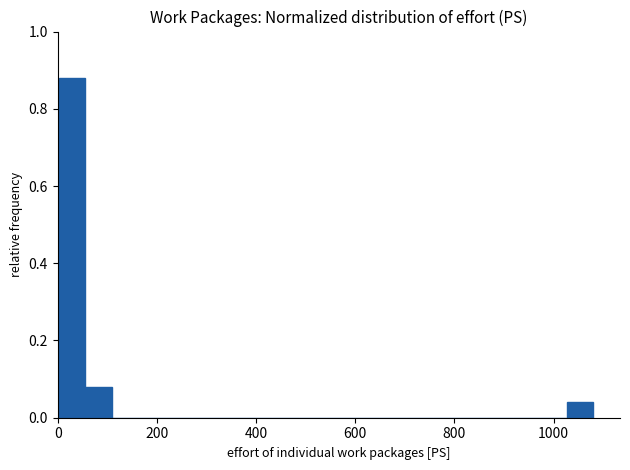

Around what value on the x-axis is the tallest bar? Give the approximate position of its centre, as read against the axis.

20